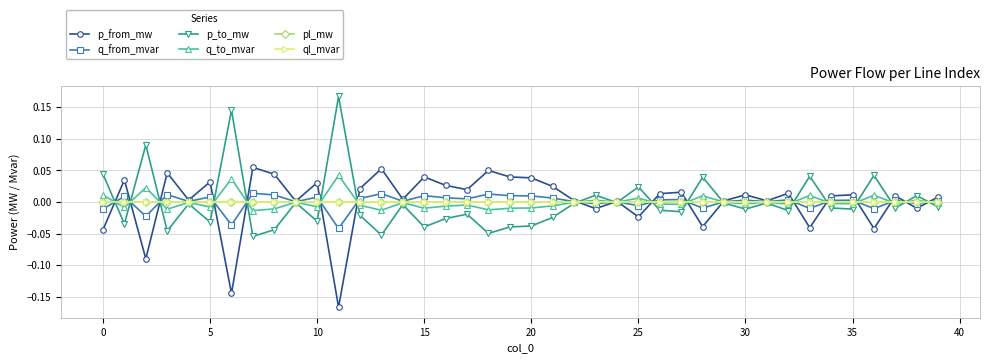

True or false: p_from_mw has more than 0 points higher than both neighbors.

True